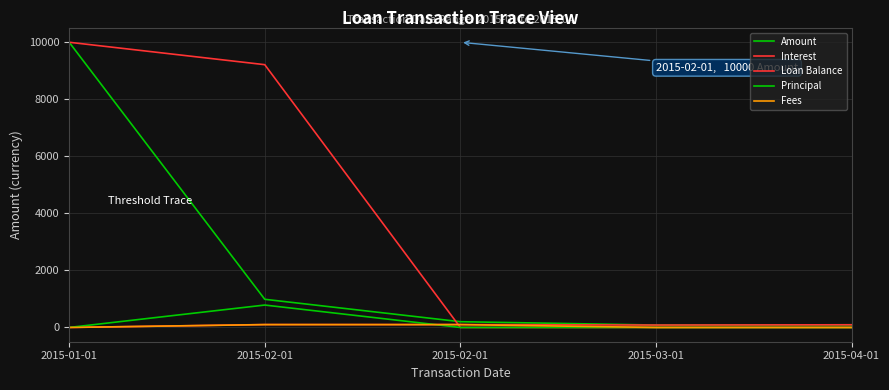

The Principal series shows 0.0 at 2015-03-01. True or false?

True